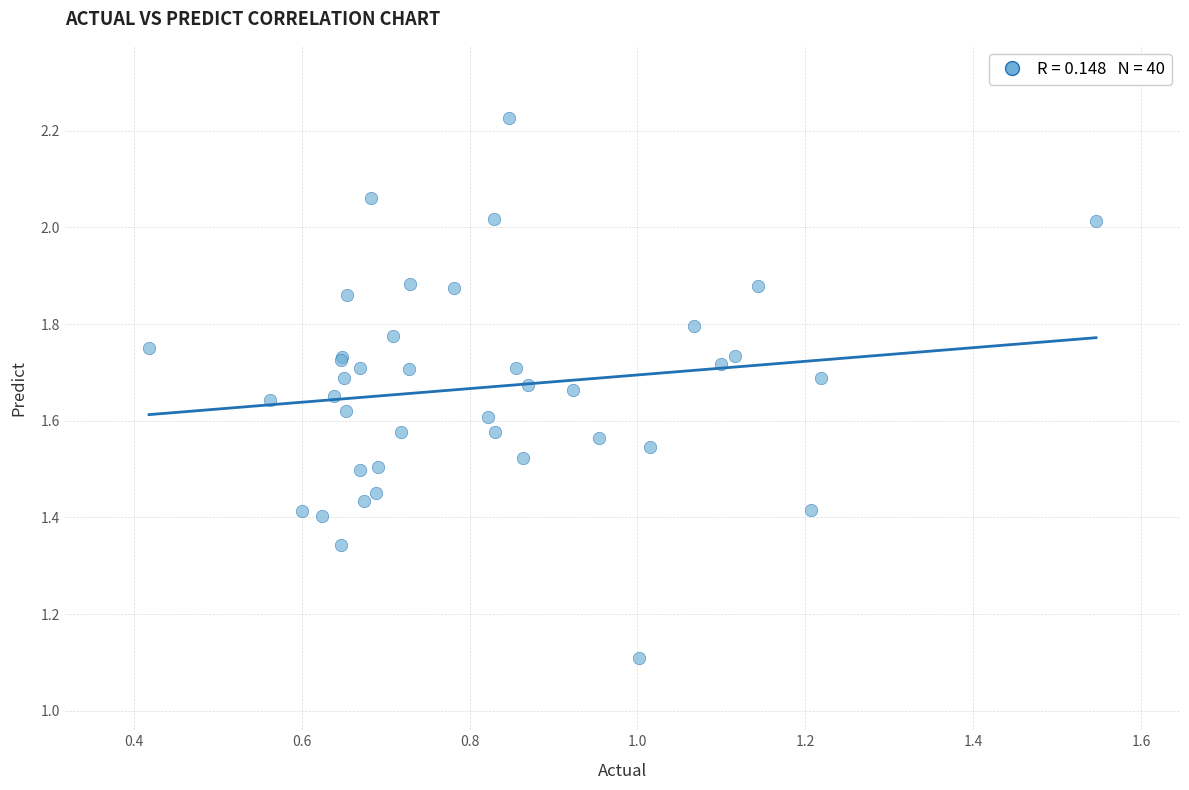

What Y value in the scatter plot is closest to 1?

1.1